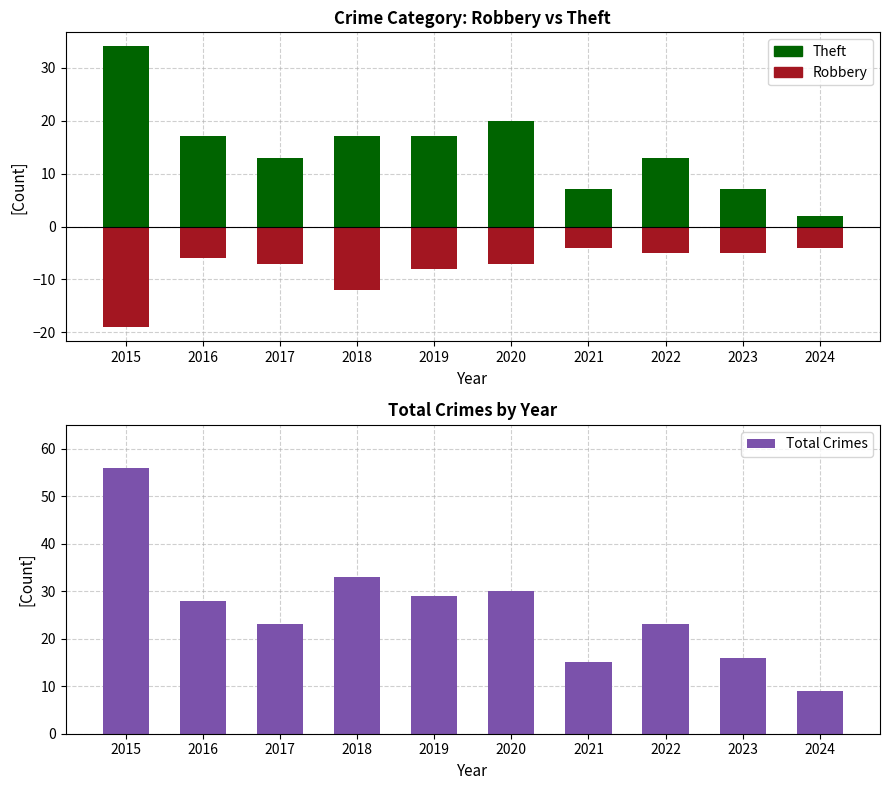

What is the greatest value displayed?

56